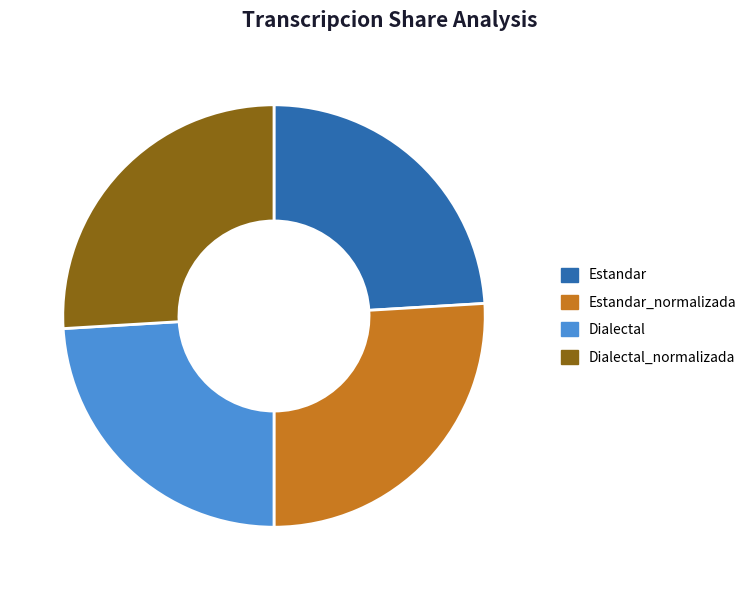

Does Dialectal represent more than half of the total?

No